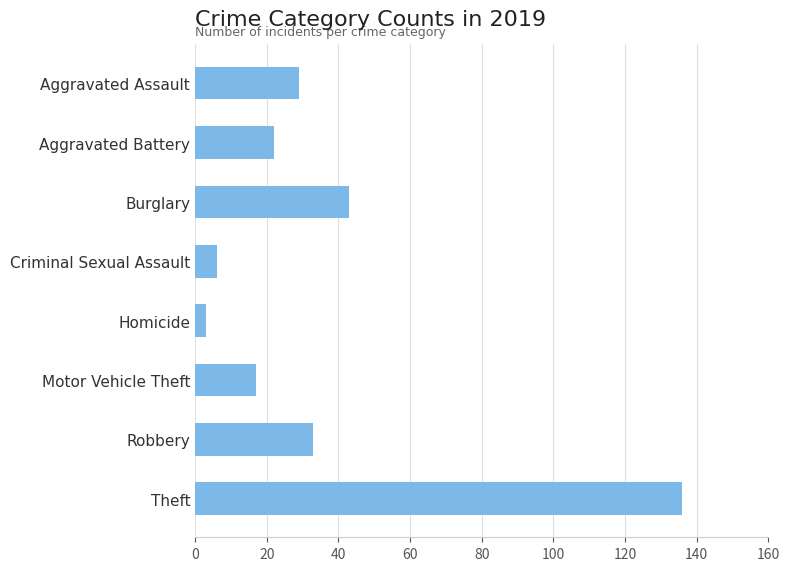

Reading bottom to top, transcribe all the data shown in this chart.

136	33	17	3	6	43	22	29